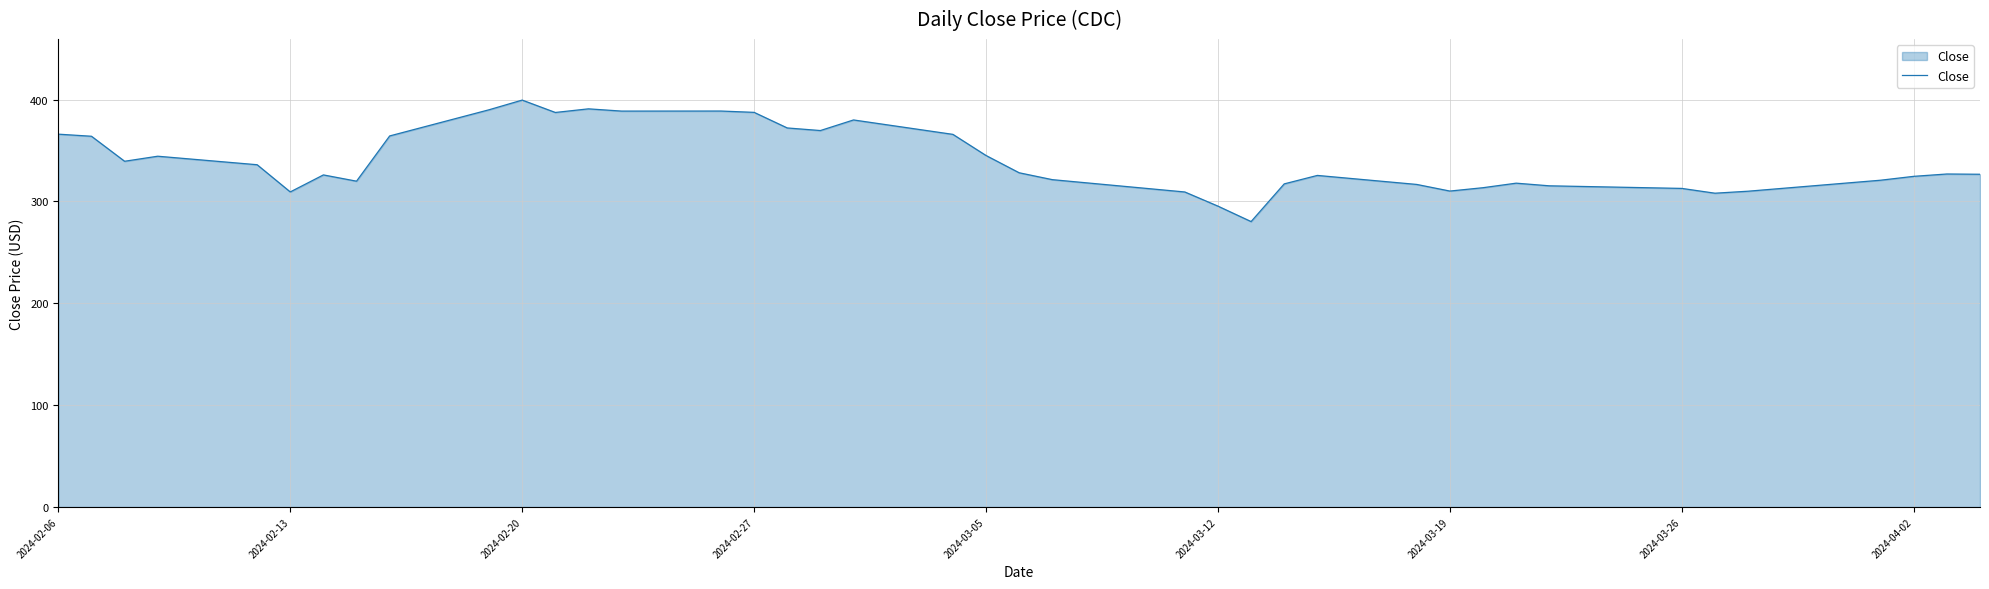

What is the greatest value displayed?

399.5